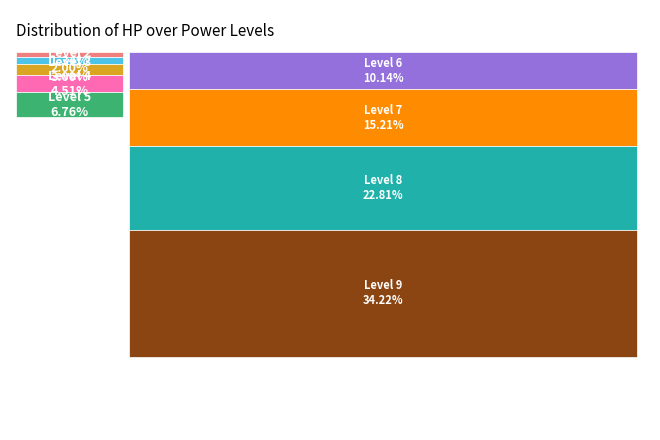

How much of the chart is everything except 2?

98.0%